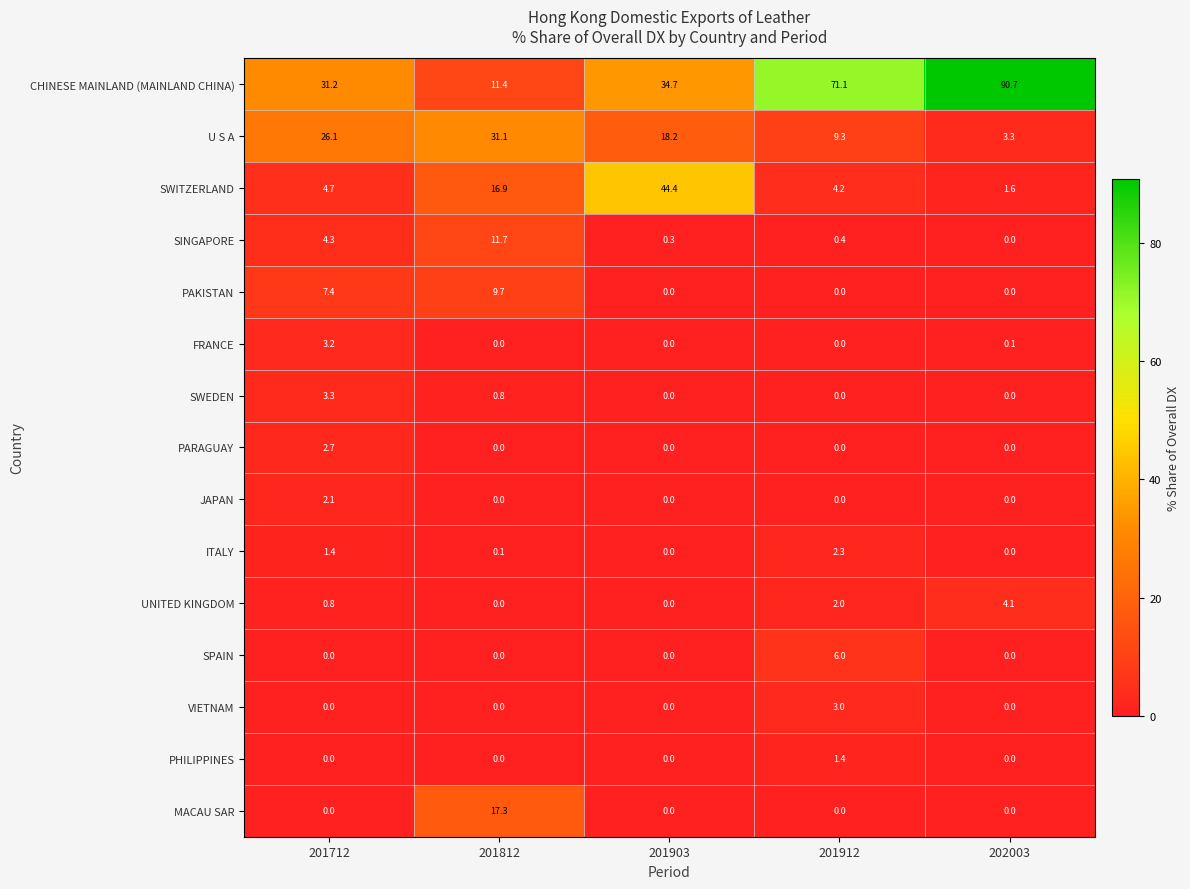

Where does the SWITZERLAND series first go above 4?

201712